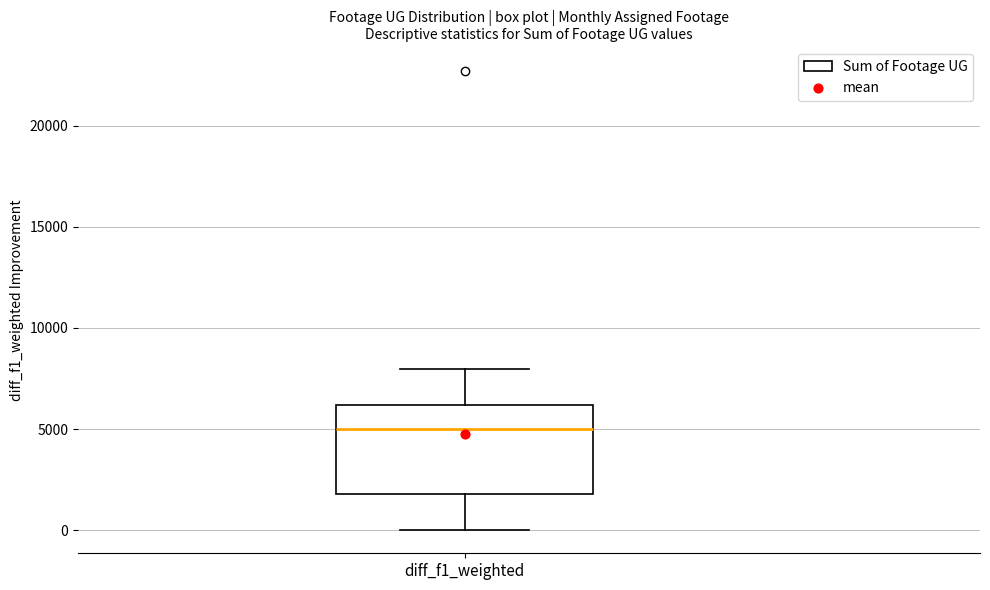

Where does the upper whisker of the box for diff_f1_weighted end on the y-axis? The values are not printed on the chart, so give them approximately, as read against the axis.

8000